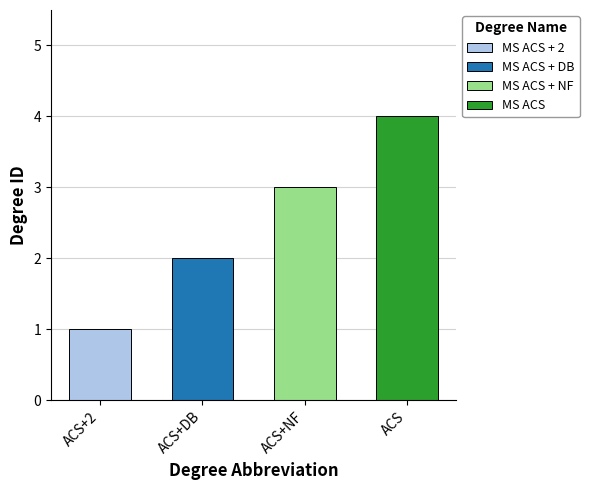

What is the change in value from ACS+2 to ACS?

+3